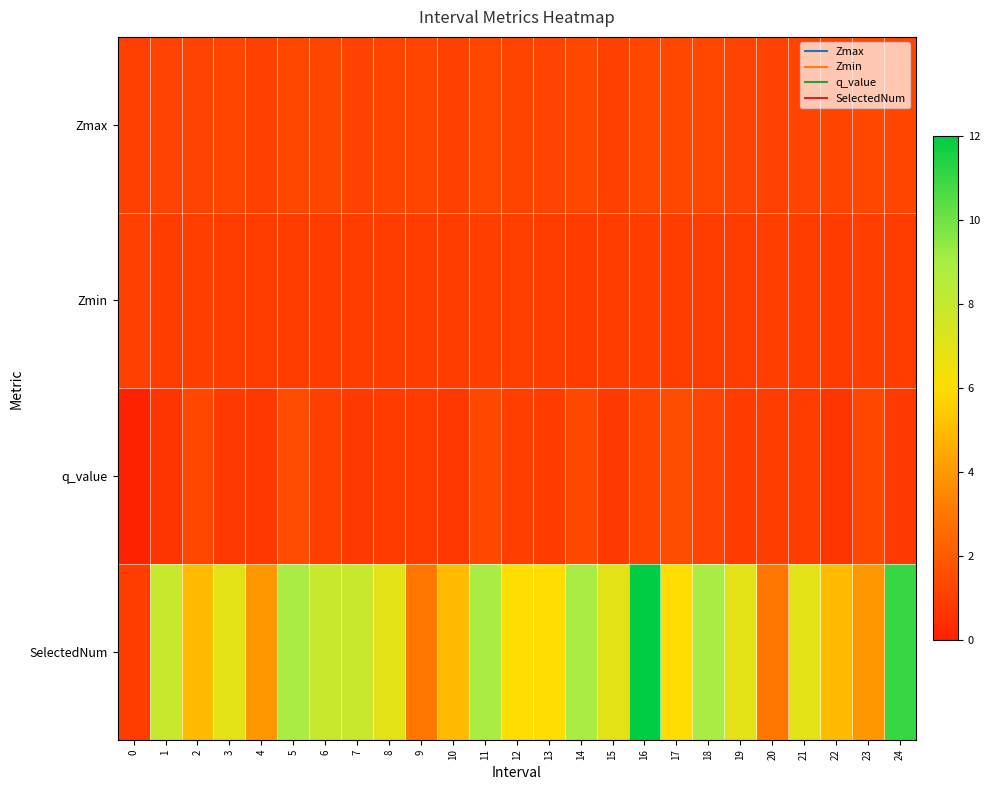

How many distinct data groups are displayed?

4